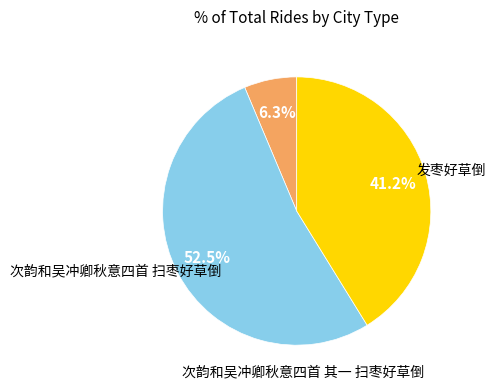

True or false: 次韵和吴冲卿秋意四首 扫枣好草倒 accounts for 52% of the total.

True